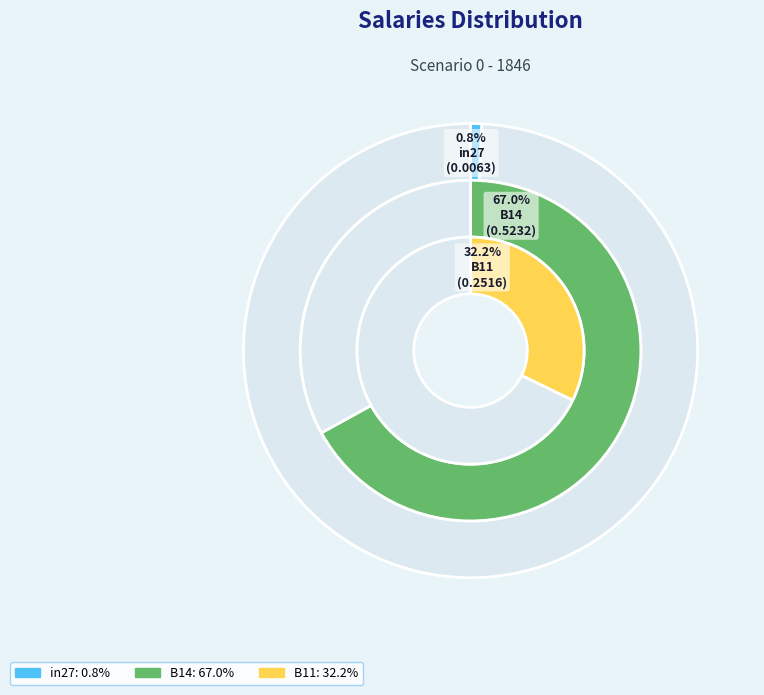

Count the number of slices in the pie.

3